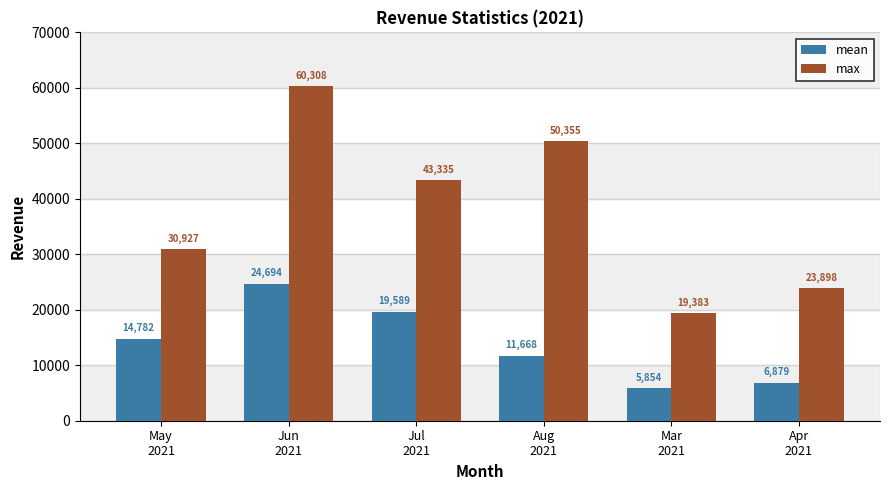

What value does the max series have at Apr
2021?

23898.0